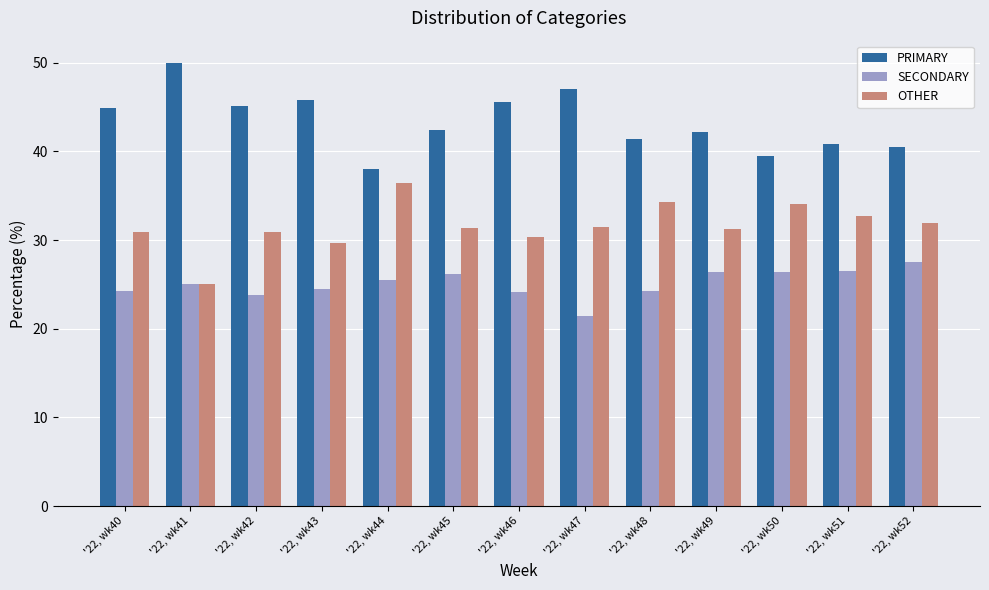

What is the difference between the maximum and minimum values in the OTHER series?

11.4